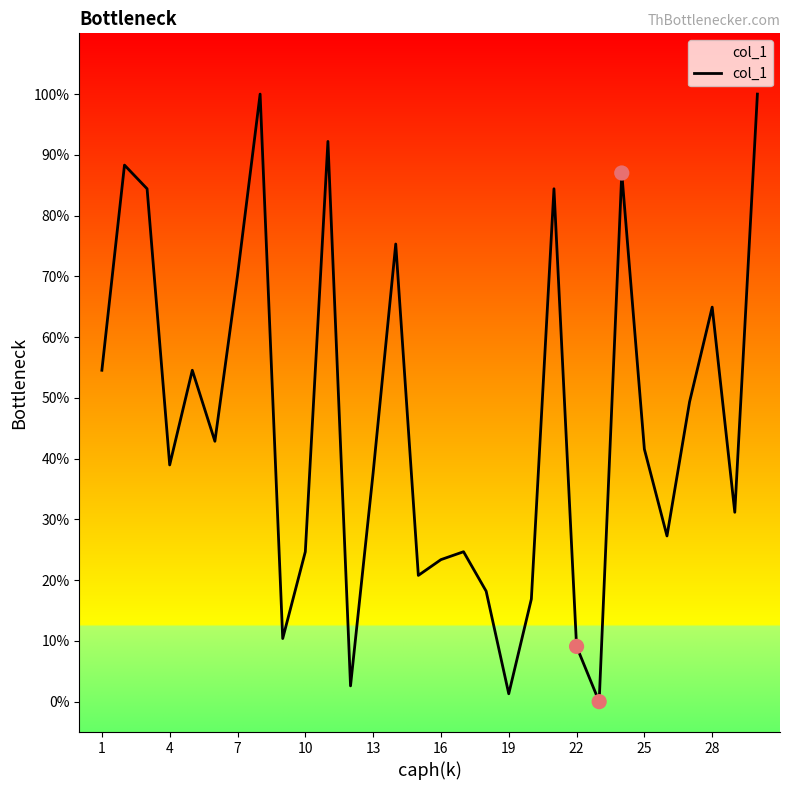

What is the difference between the maximum and minimum values?

100.0